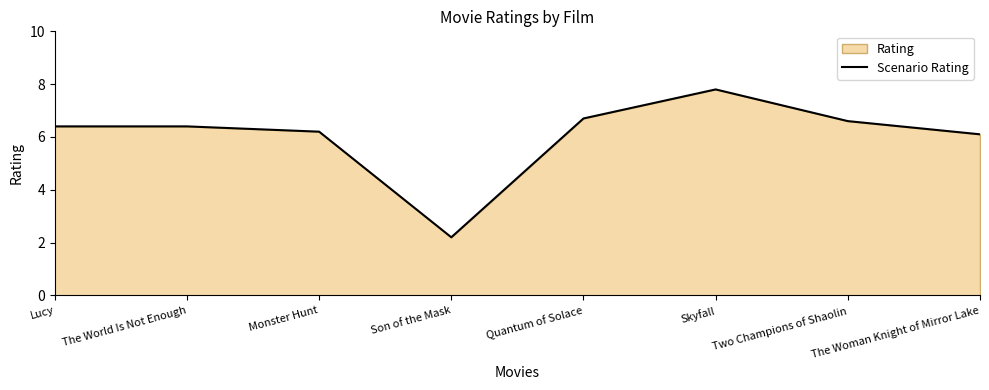

Which has a higher value, Skyfall or Quantum of Solace?

Skyfall